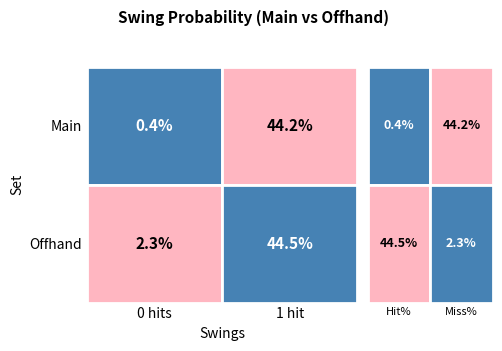

At which label does 0 reach its peak?

1